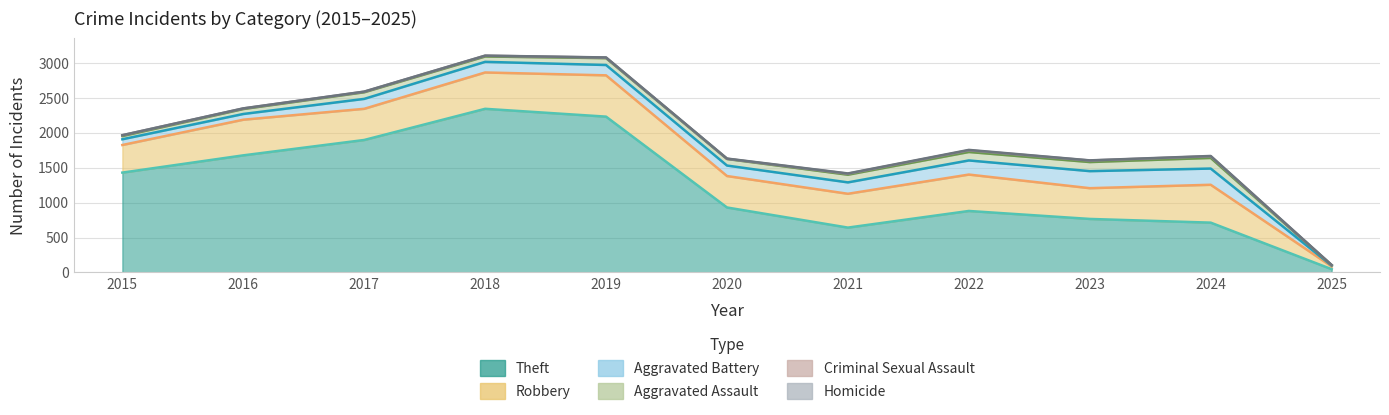

Rank the series by their maximum value, from highest to lowest.

Theft, Robbery, Aggravated Battery, Aggravated Assault, Criminal Sexual Assault, Homicide